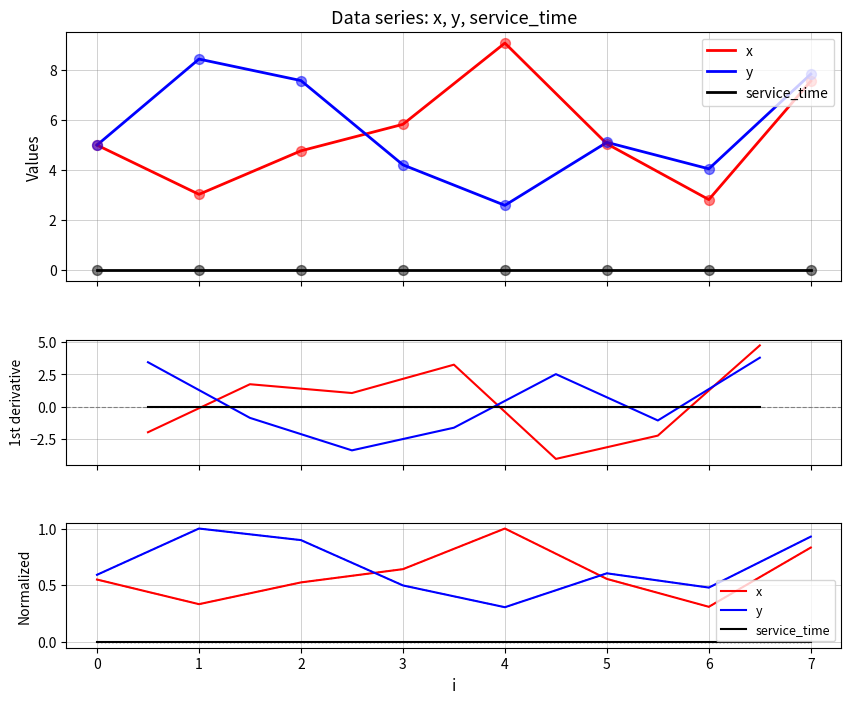

What are all the series names shown in the legend?

x, y, service_time